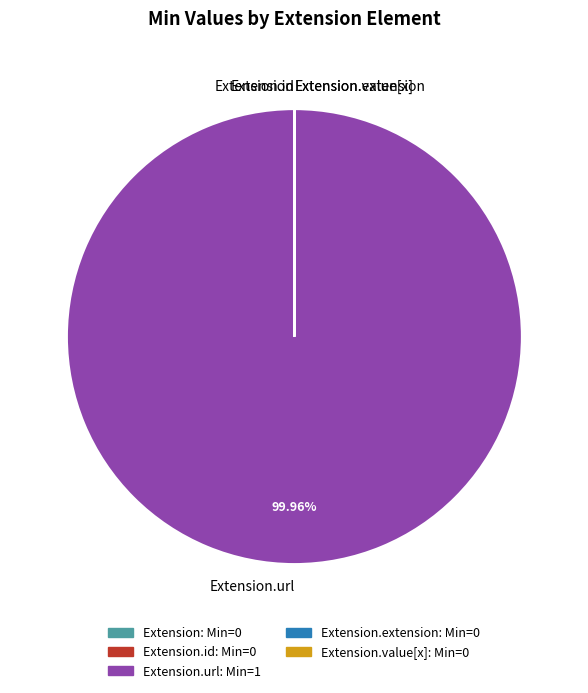

Does any single category account for the majority?

Yes